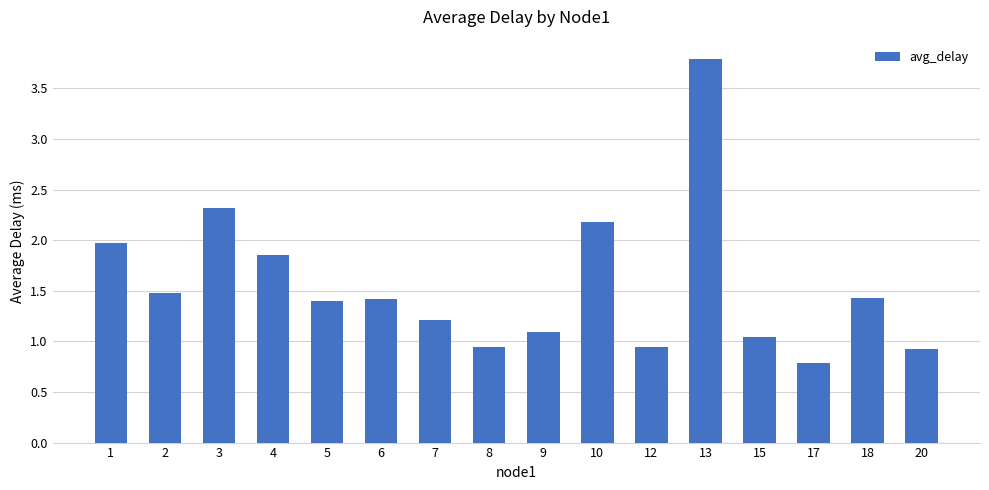

What is the value of the 2nd bar from the left?

1.5